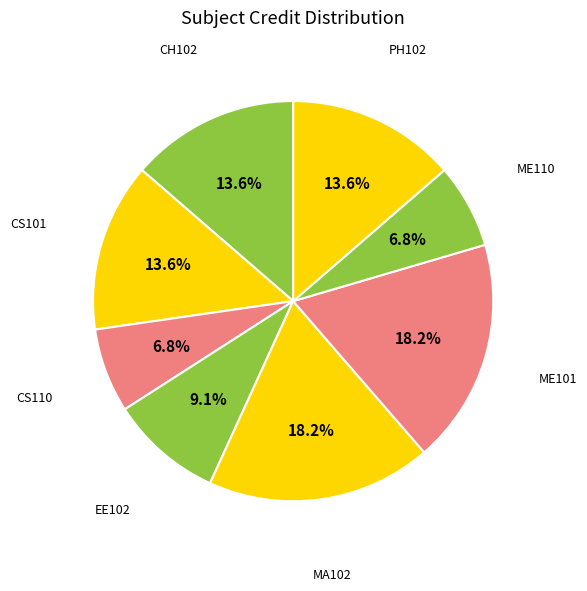

To the nearest percent, what is the difference between the largest and smallest slice percentages?

11%